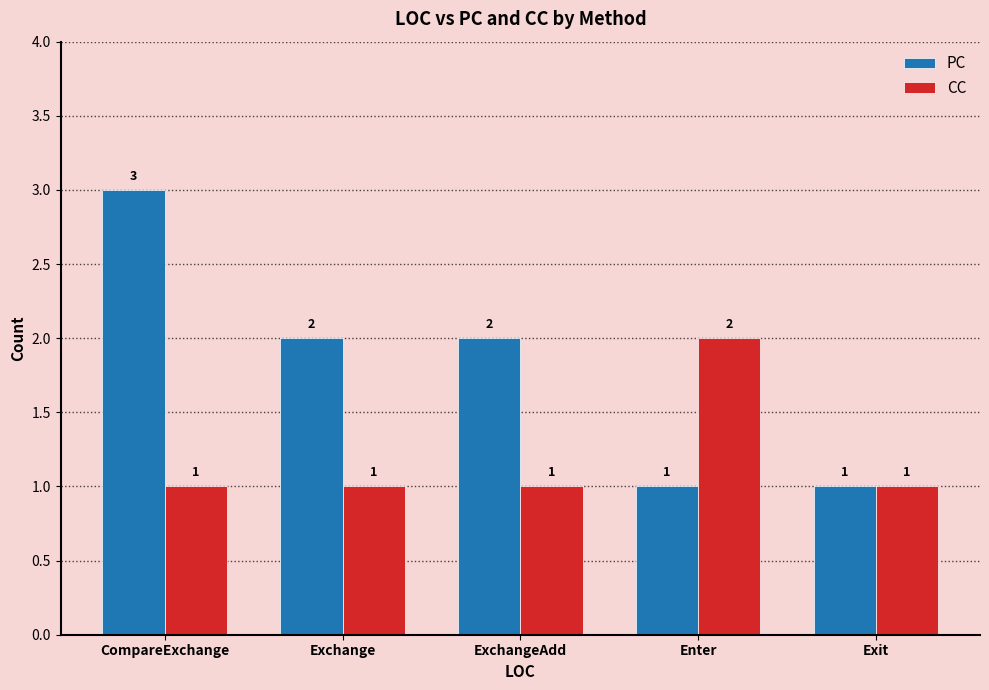

What is the difference between the maximum and minimum values in the CC series?

1